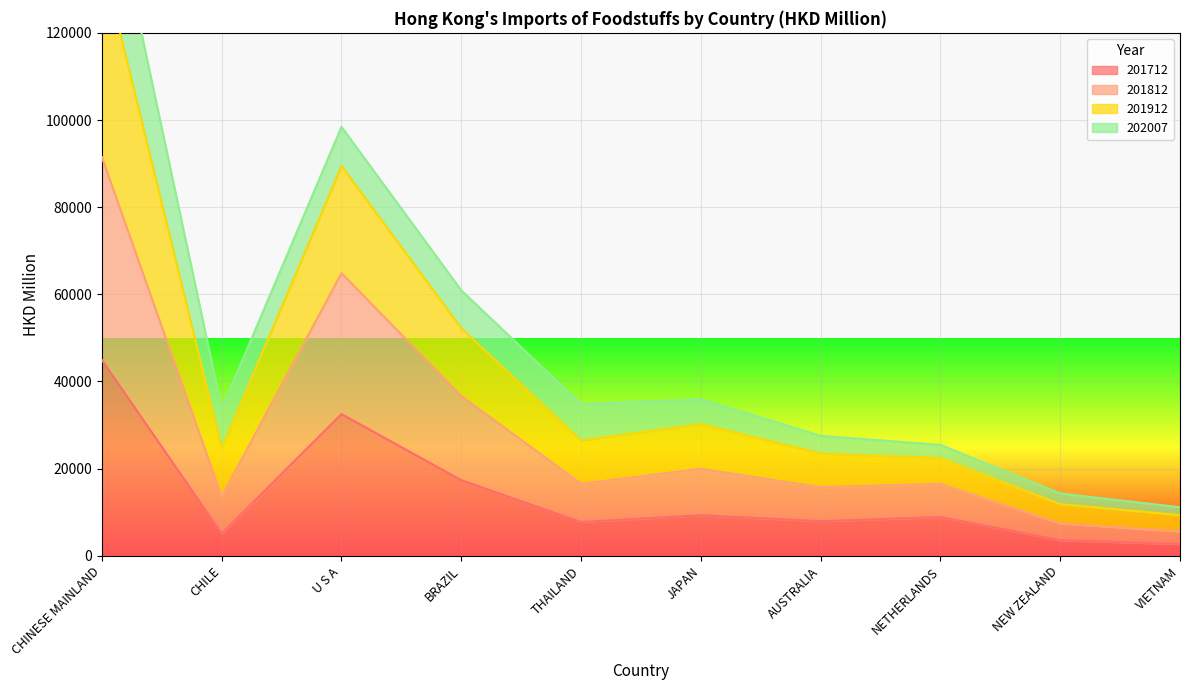

Which label corresponds to the smallest value in the chart?

VIETNAM